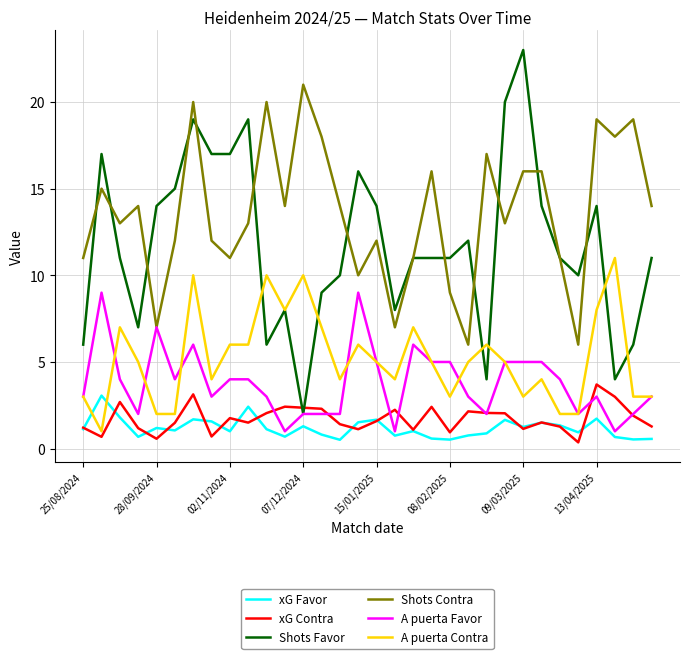

True or false: Shots Contra and xG Contra cross at least once.

False